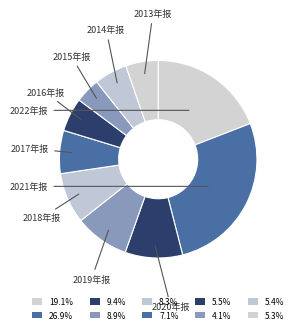

The 2013年报 slice represents 1% of the pie. True or false?

False